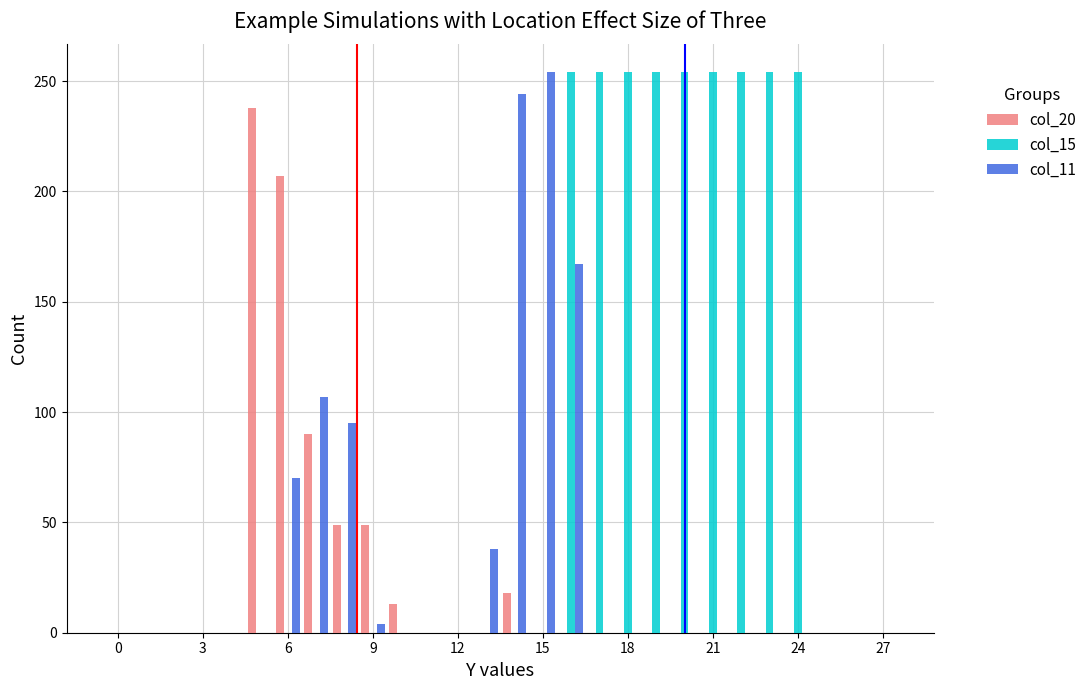

Which series has the largest total across all categories?

col_15